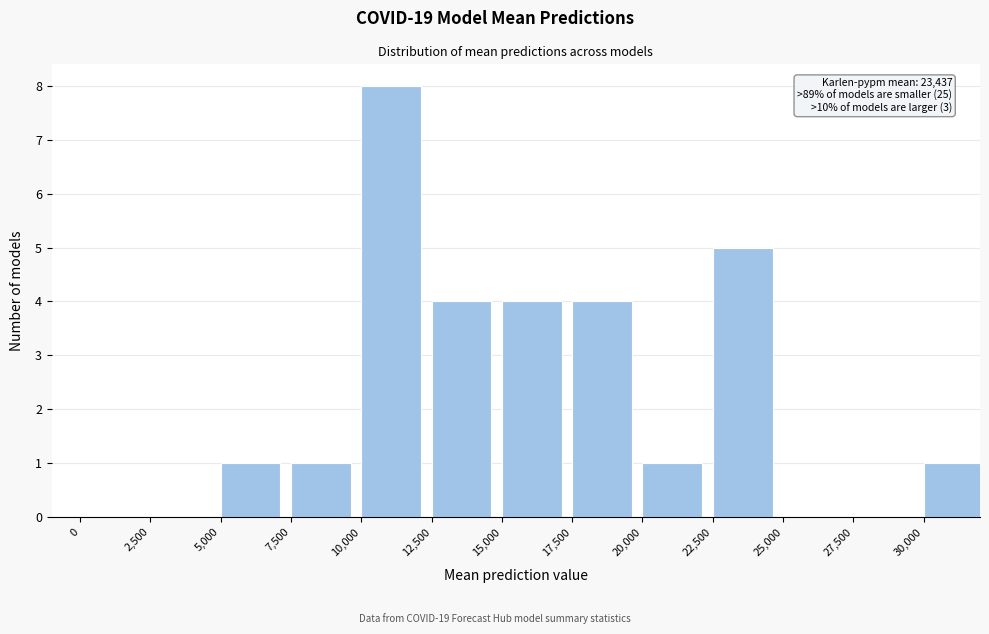

Reading left to right, transcribe all the data shown in this chart.

0=0	2,500=0	5,000=1	7,500=1	10,000=8	12,500=4	15,000=4	17,500=4	20,000=1	22,500=5	25,000=0	27,500=0	30,000=1